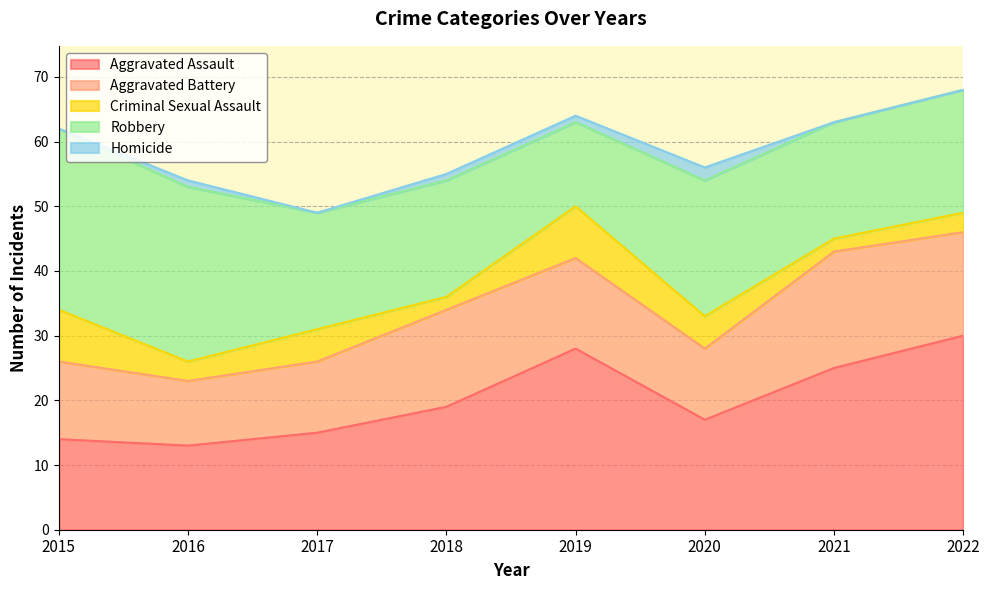

Where is the first local maximum for Robbery?

2020